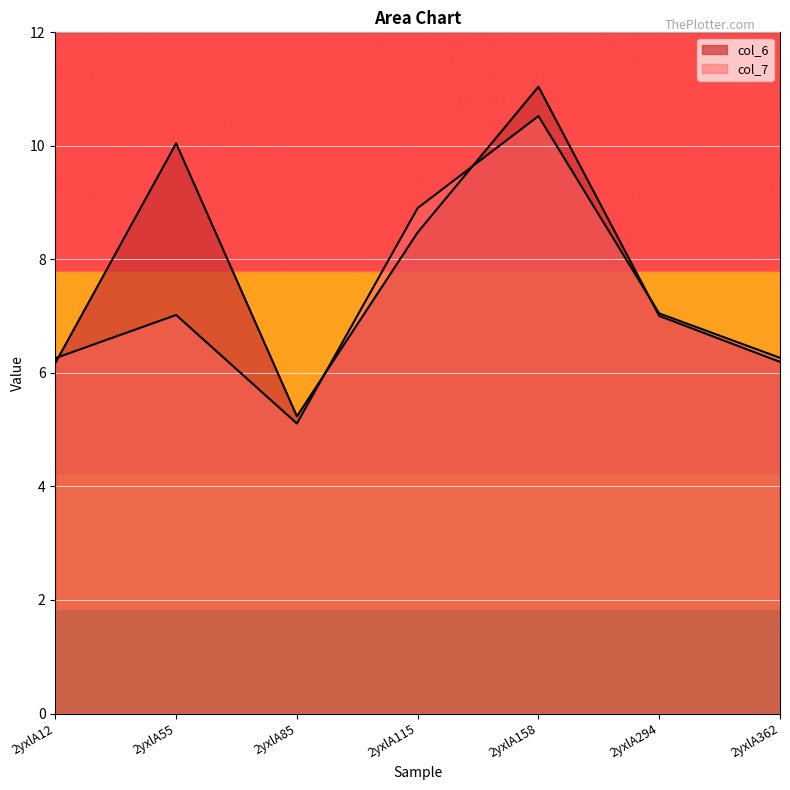

At which category does col_6 reach its first local peak?

2yxlA55